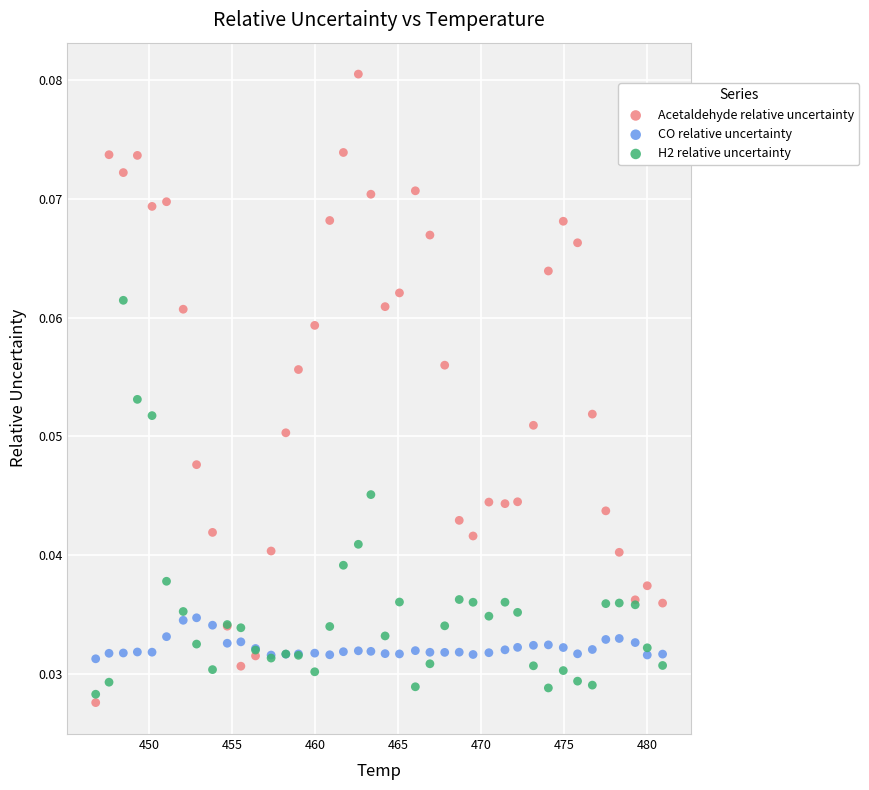

What is the X range (max minus min) for the scatter plot?

34.2